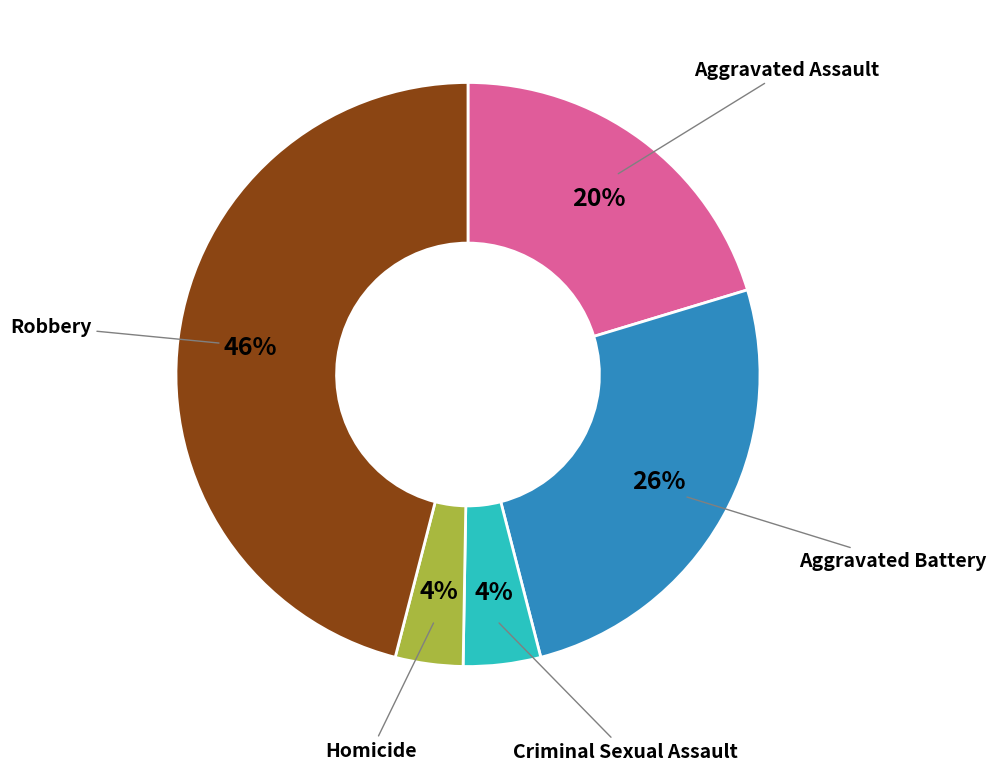

To the nearest percent, what is the average slice percentage?

20%